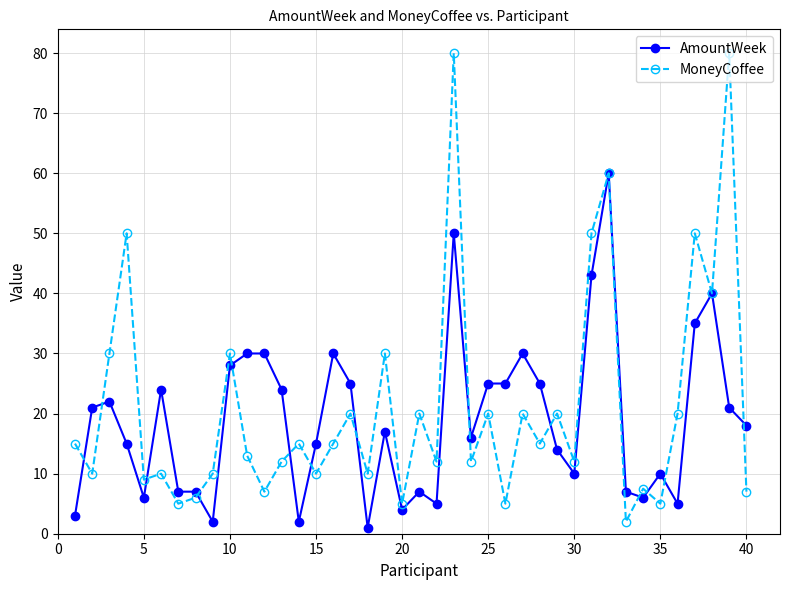

True or false: MoneyCoffee and AmountWeek intersect in this chart.

True